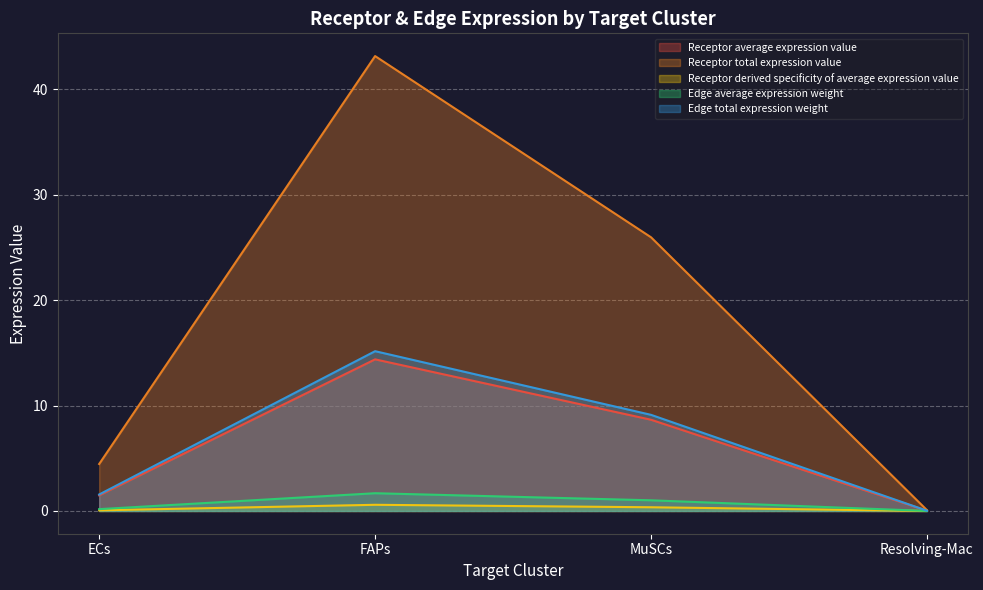

Does the chart display data point markers on the line(s)?

No